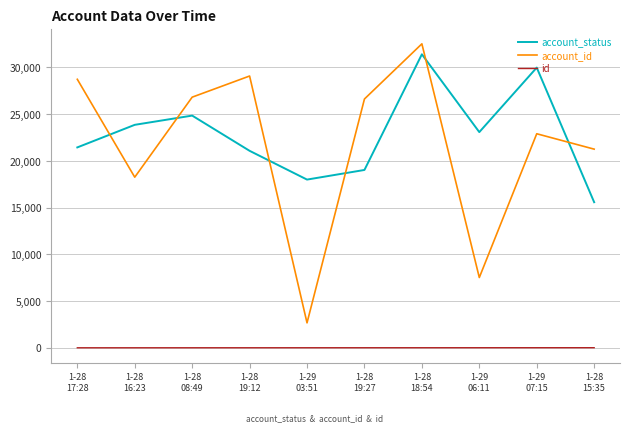

What is the maximum value shown in the chart?

32516